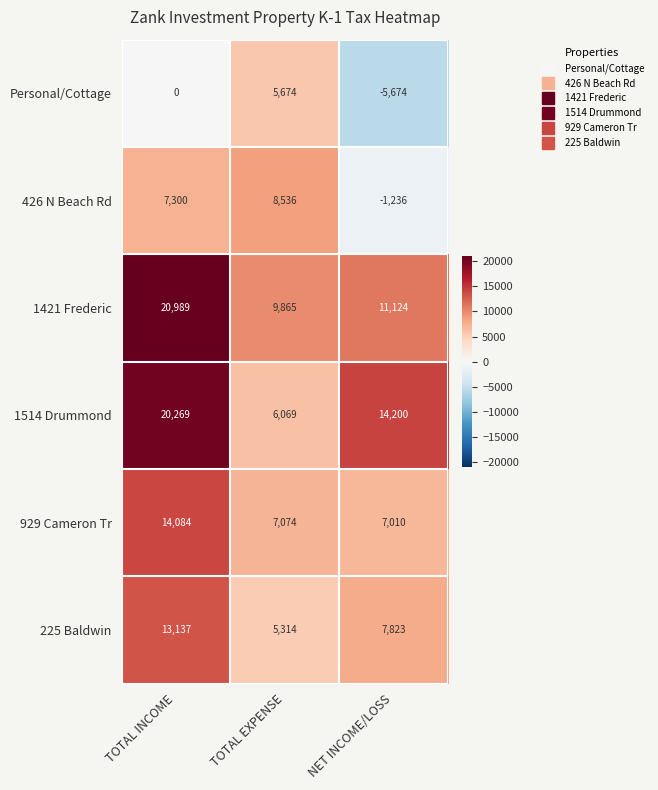

How many data points does each series have?

3